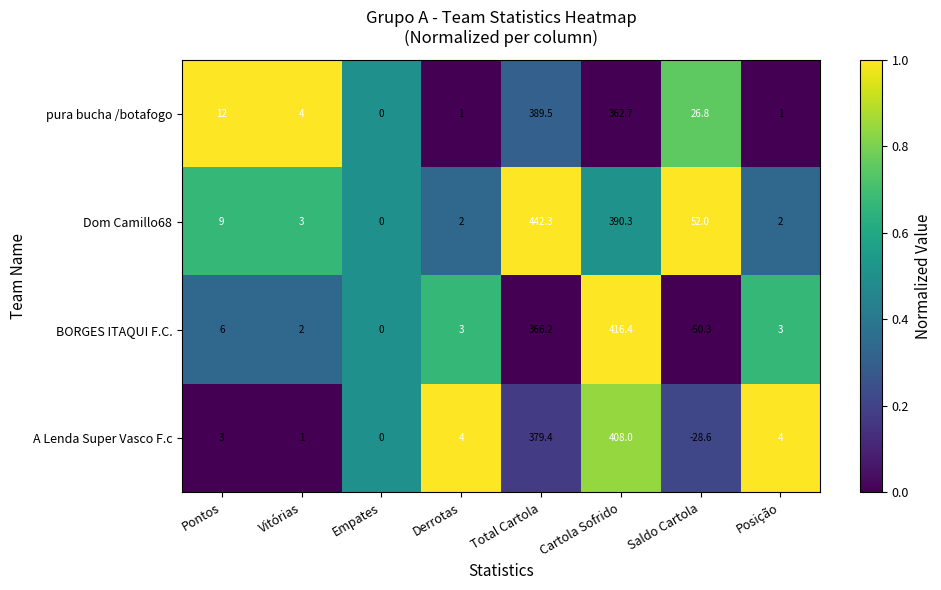

Rank the series at Total Cartola from highest to lowest value.

Dom Camillo68, pura bucha /botafogo, A Lenda Super Vasco F.c, BORGES ITAQUI F.C.